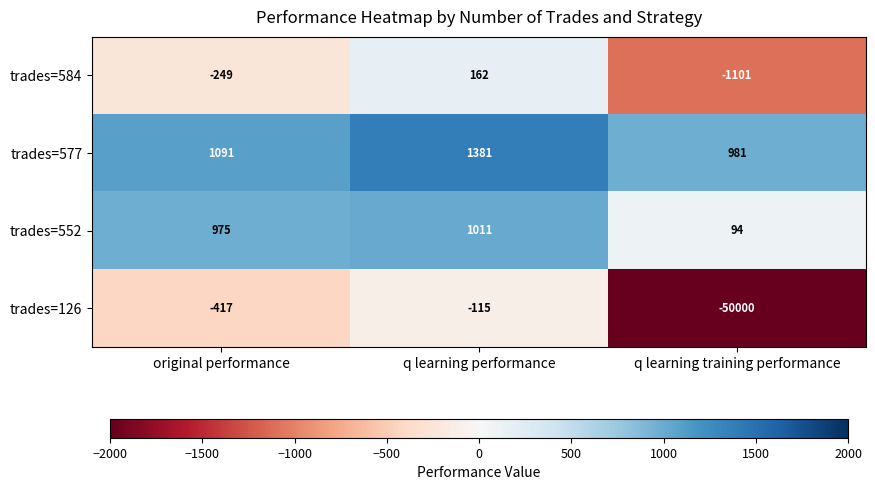

At which label does trades=584 first exceed -249?

q learning performance